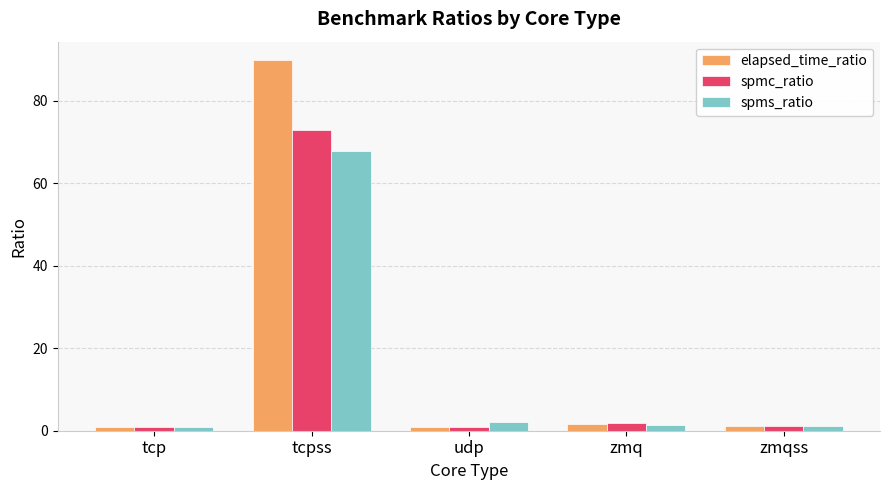

Rank the series by their maximum value, from highest to lowest.

elapsed_time_ratio, spmc_ratio, spms_ratio